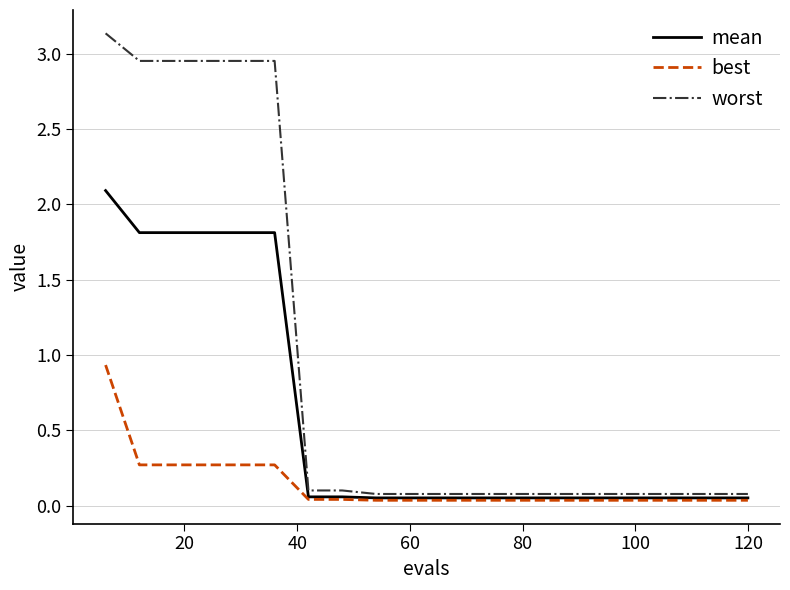

What is the maximum value for mean?

2.1